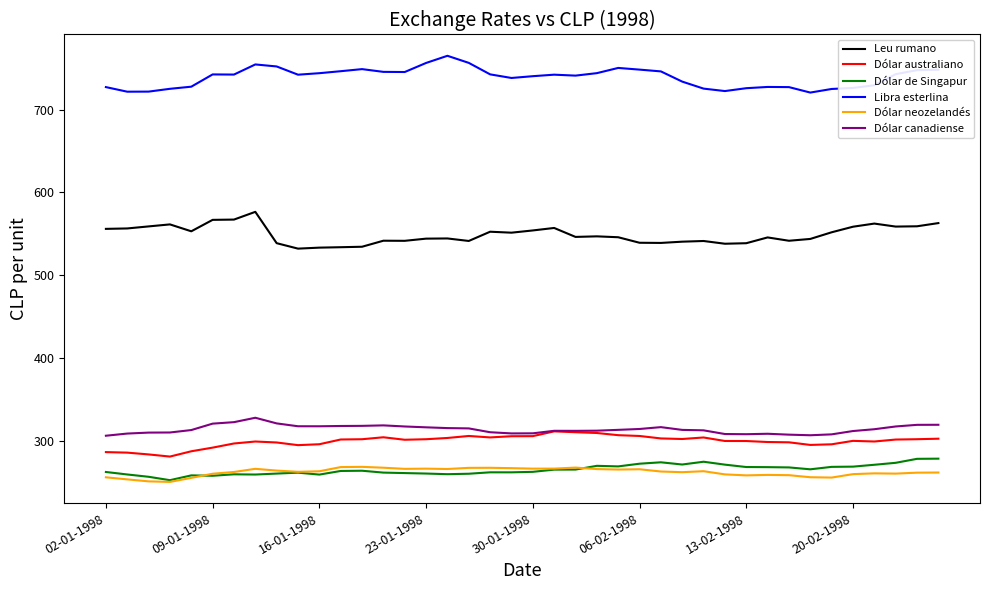

Which series has the largest total across all categories?

Libra esterlina